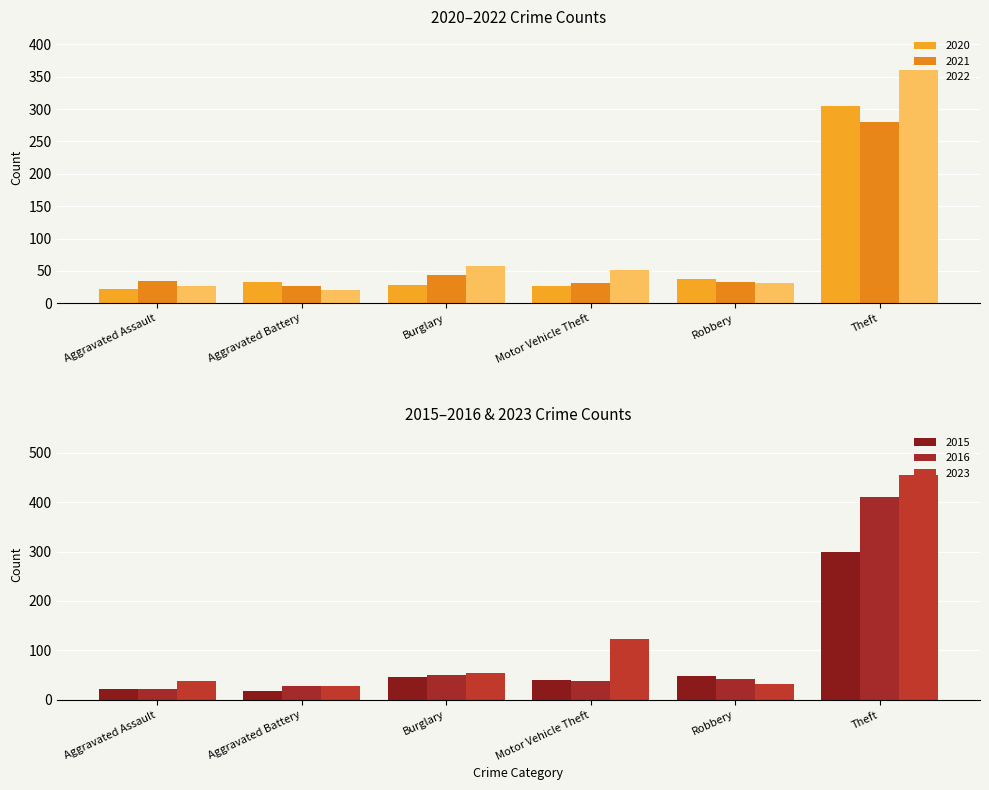

What is the average value of the 2016 series?

98